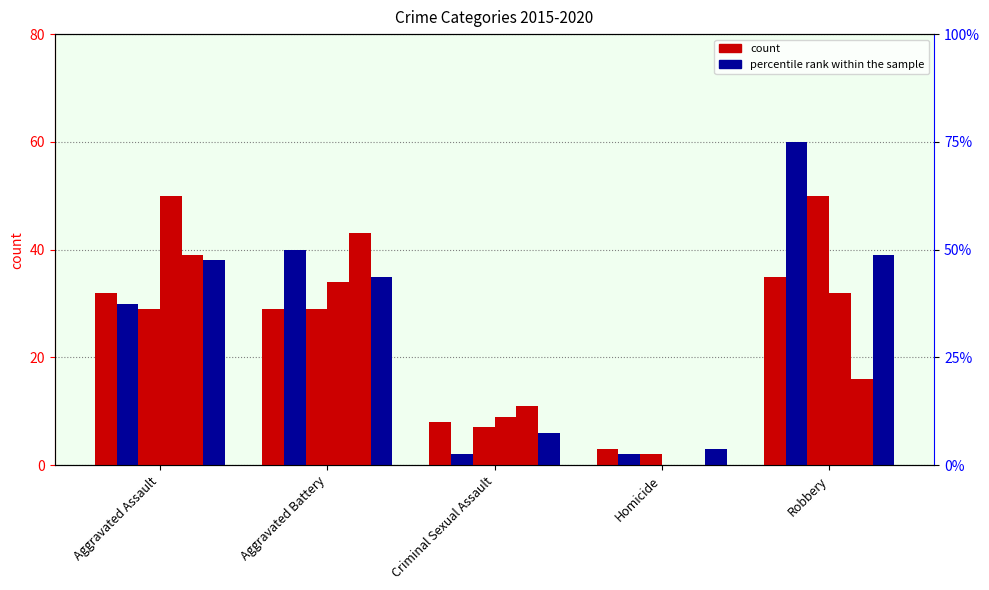

What is the greatest value displayed?

60